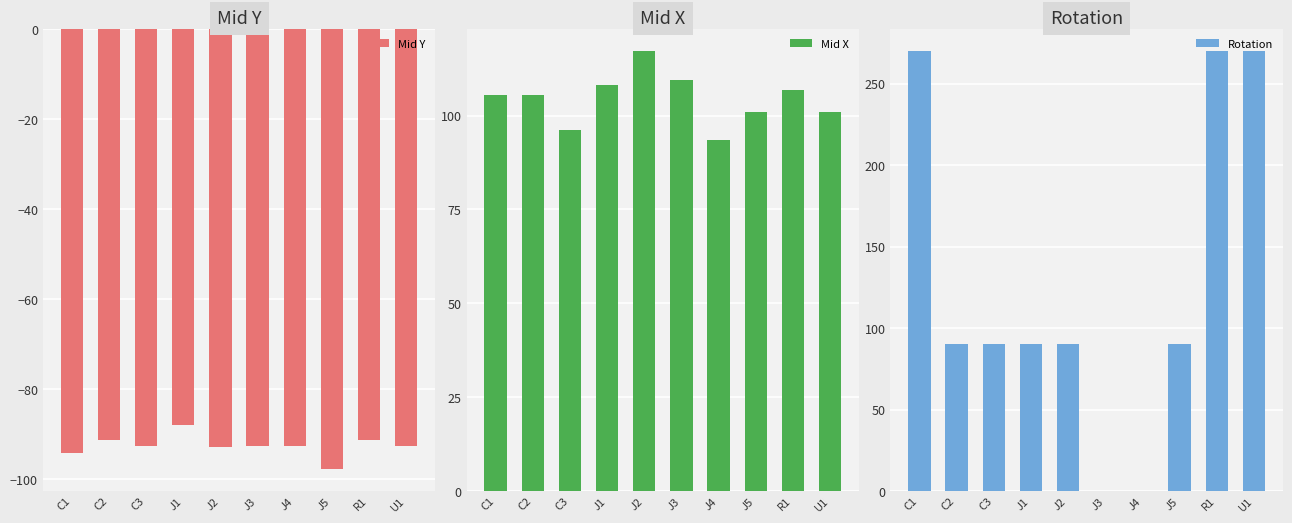

At which category is the sum across all series the highest?

R1